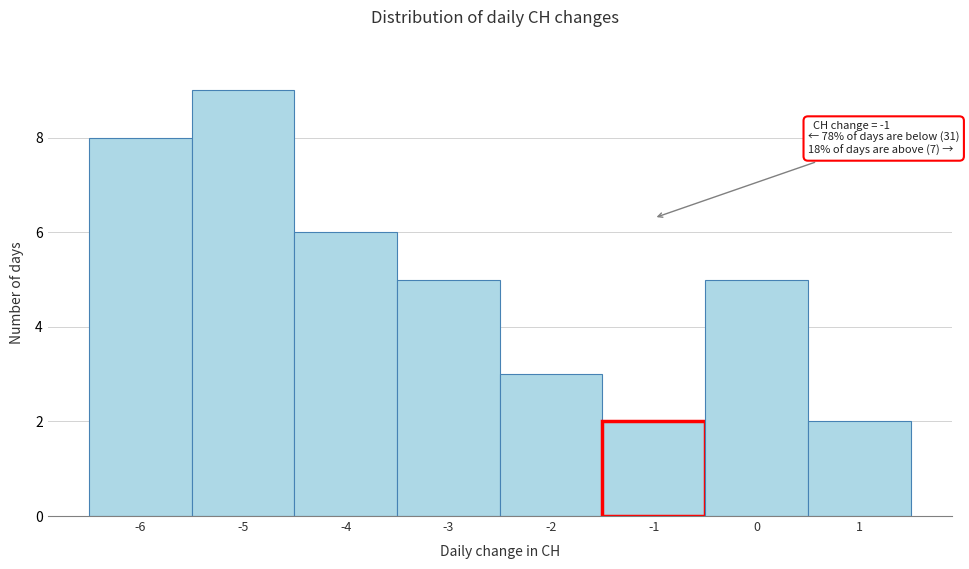

Which range on the x-axis has the tallest bar?

-5.5 to -4.5